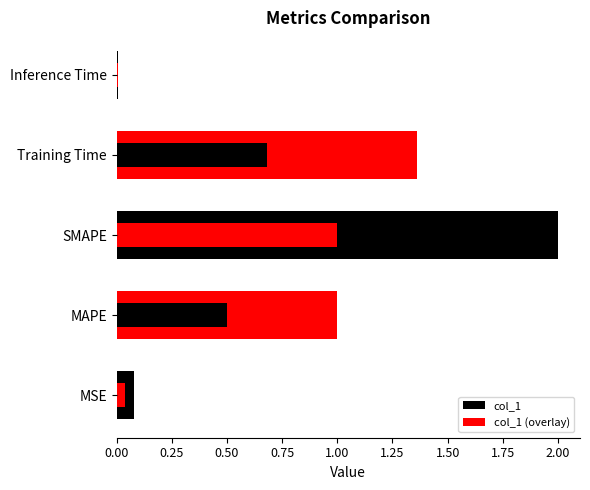

Which has a higher value, Training Time or MSE?

Training Time